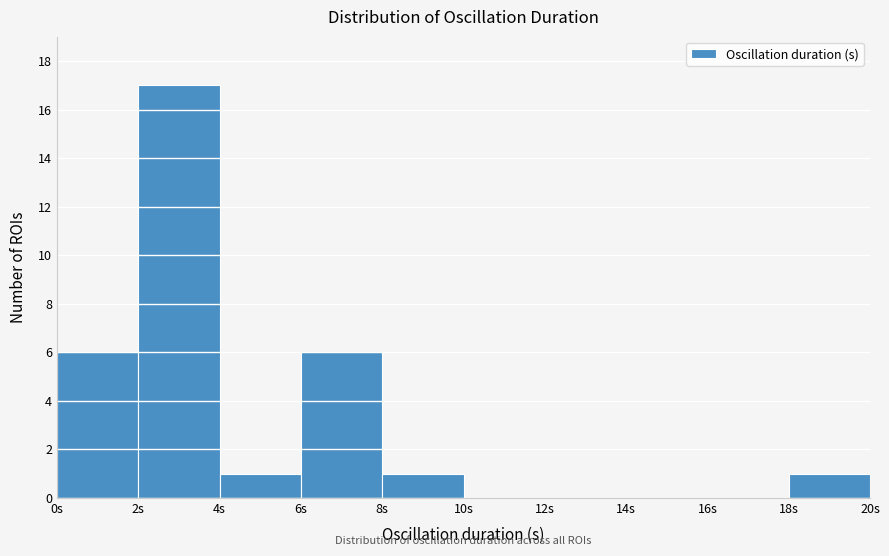

Over which range of the x-axis is the bar tallest?

2 to 4